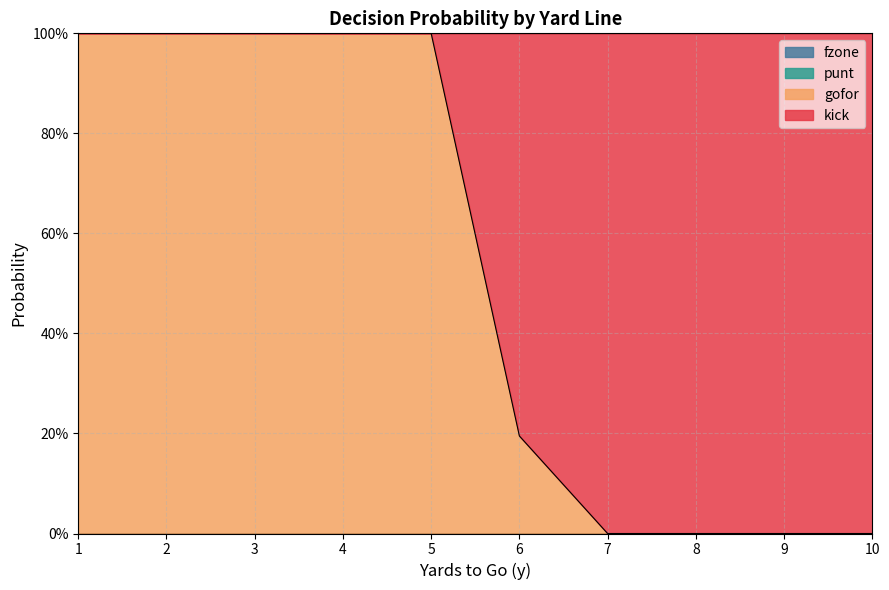

Between 2 and 3, which series saw the biggest shift?

kick